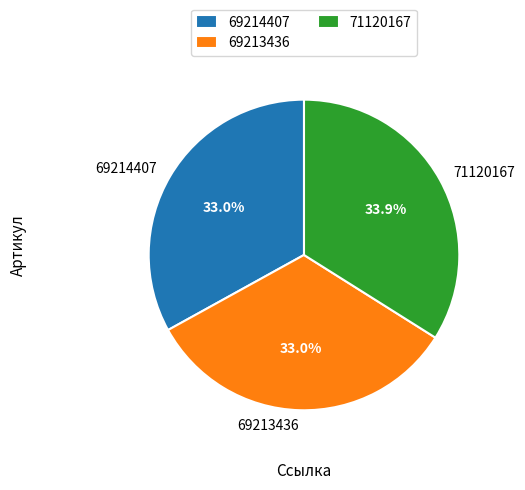

The 69214407 slice represents 26% of the pie. True or false?

False